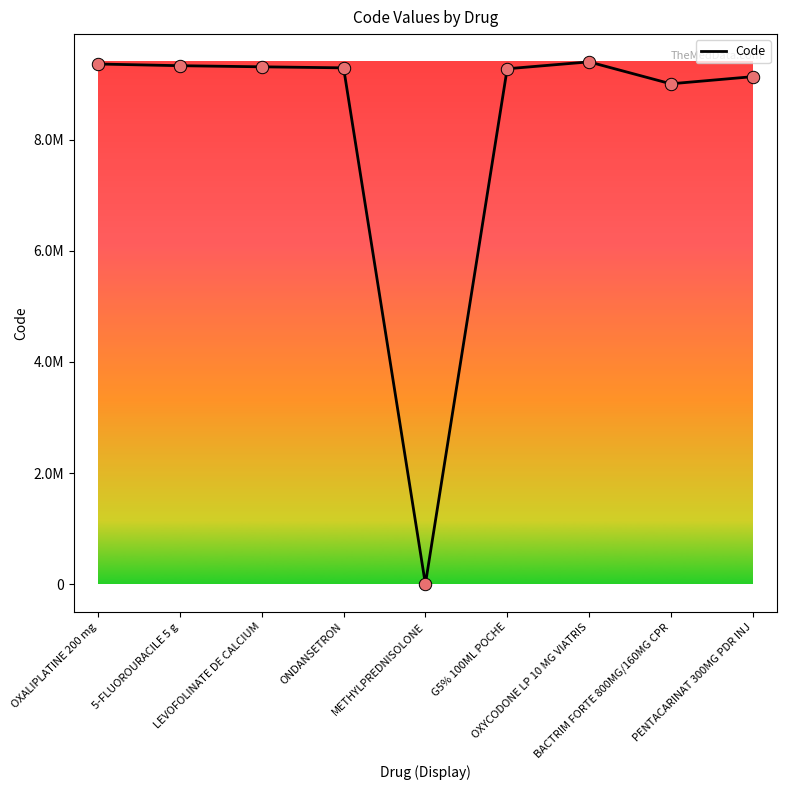

Between METHYLPREDNISOLONE and LEVOFOLINATE DE CALCIUM, which is larger?

LEVOFOLINATE DE CALCIUM